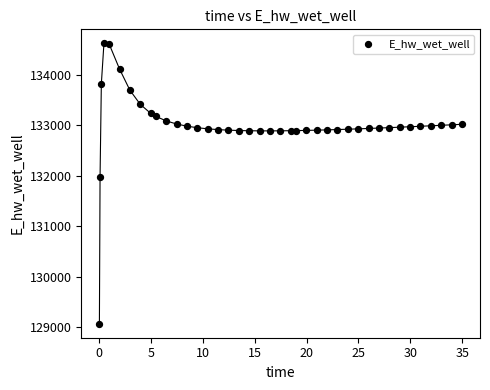

What Y value in the scatter plot is closest to 131849?

131970.0